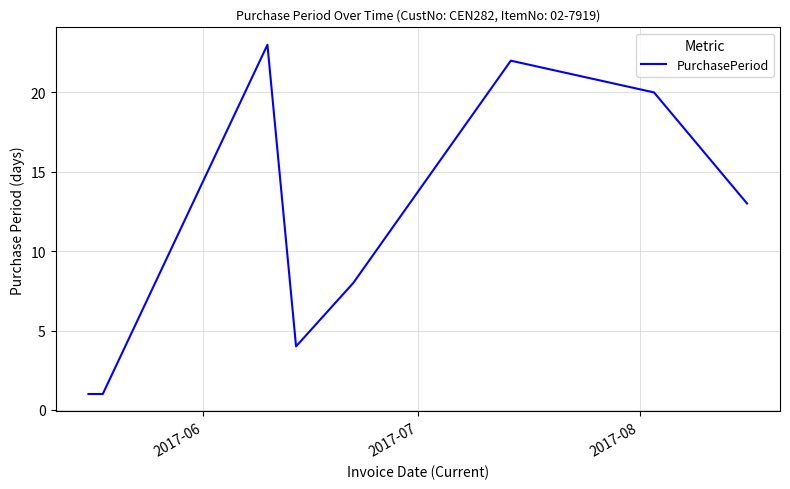

What is the greatest value displayed?

23